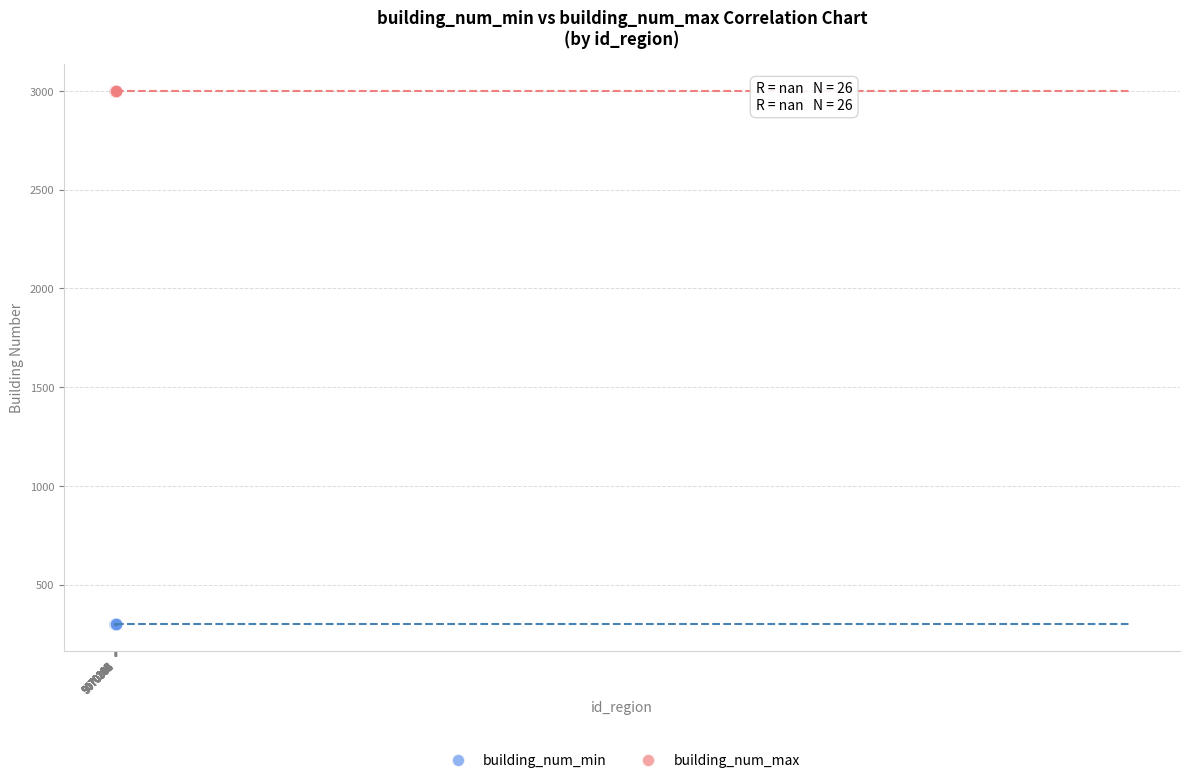

Which series reaches the minimum Y coordinate?

building_num_min